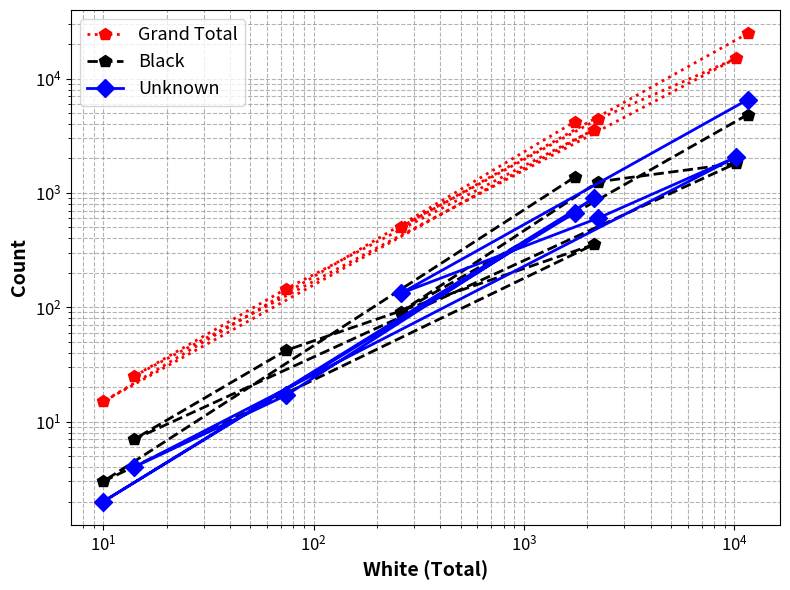

What is the highest value of the Unknown series?

6539